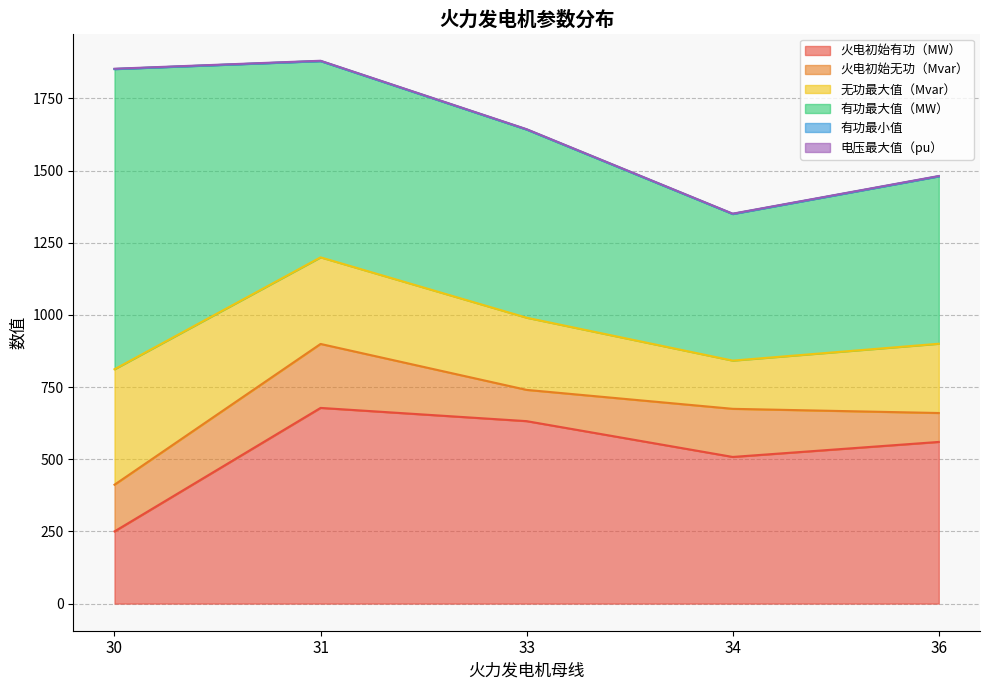

What is the value of the 有功最大值（MW） point at the 4th from the left?

508.0